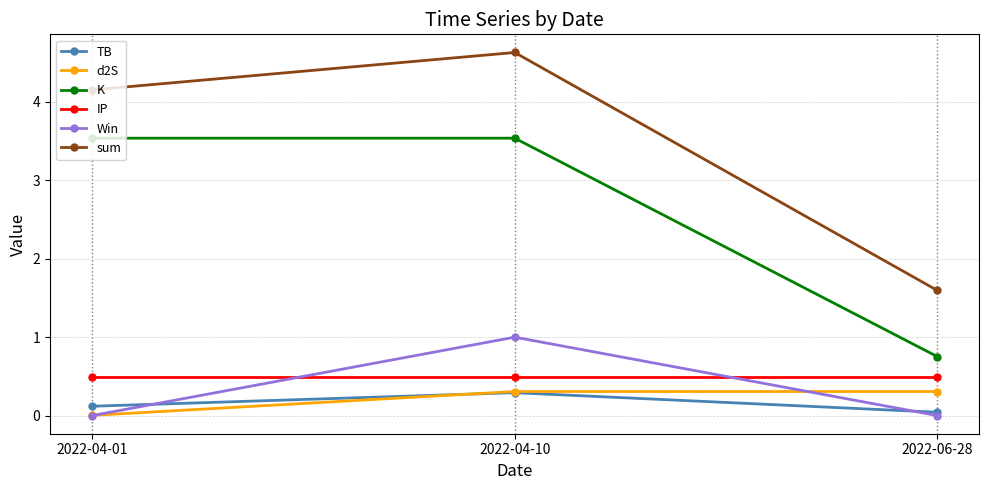

What is the total value across all series at 2022-06-28?

3.2